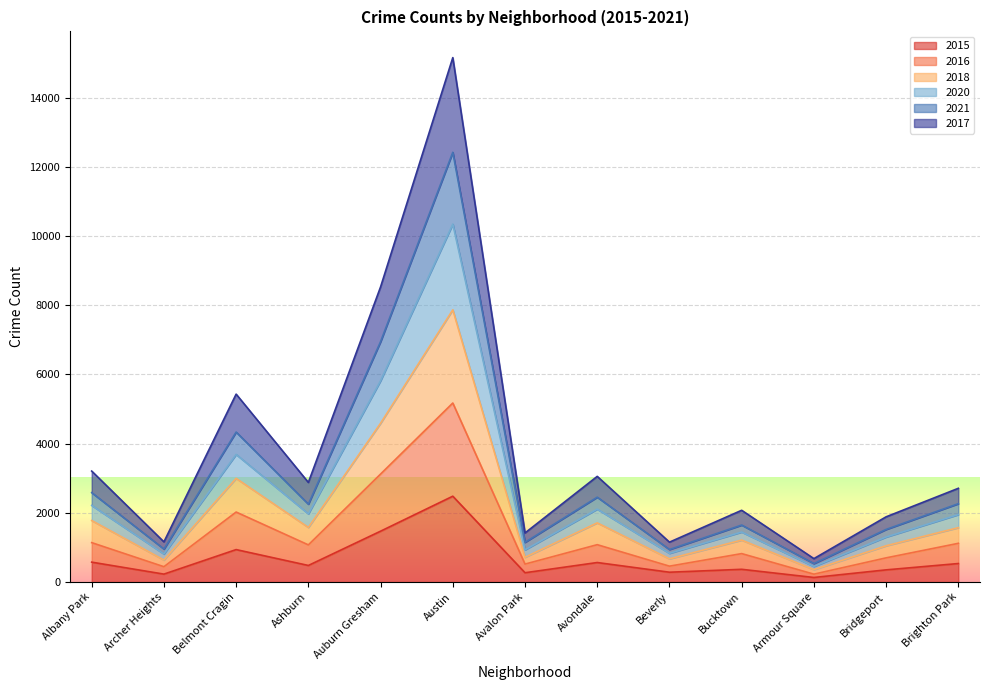

True or false: 2021 and 2016 intersect in this chart.

False